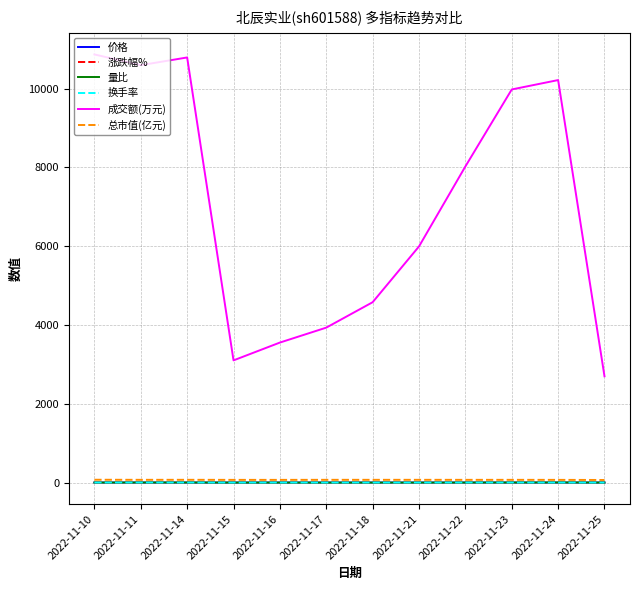

The value of 成交额(万元) at 2022-11-10 is 4719.6. True or false?

False